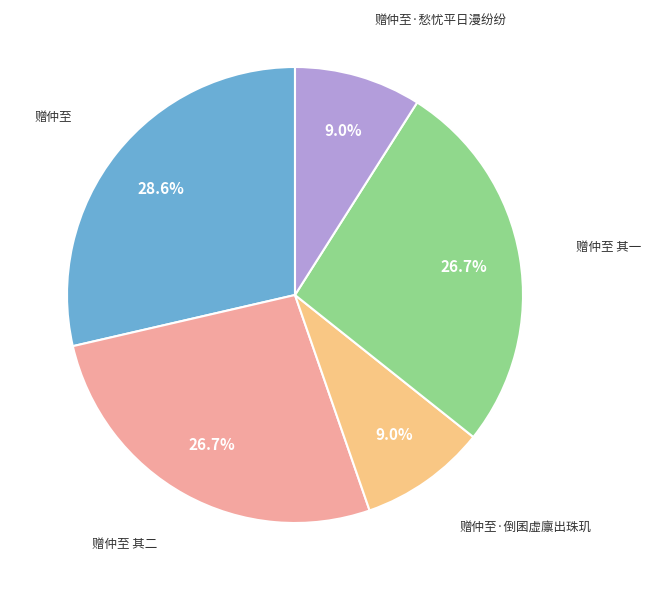

Does any single category account for the majority?

No